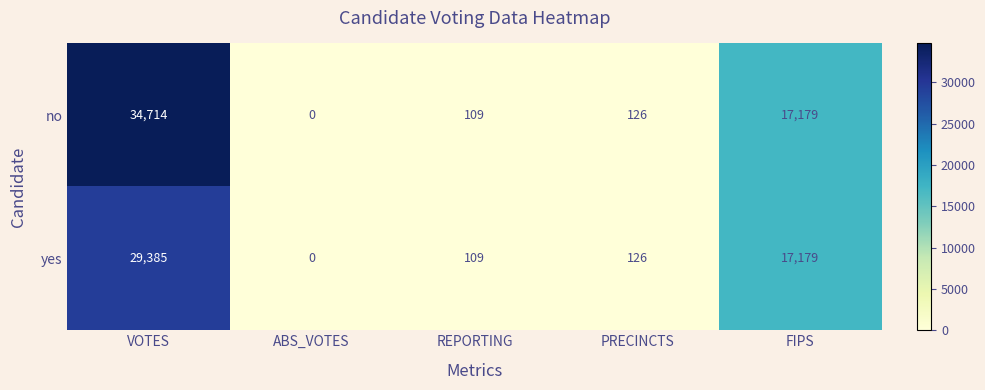

How many values in yes are above zero?

4